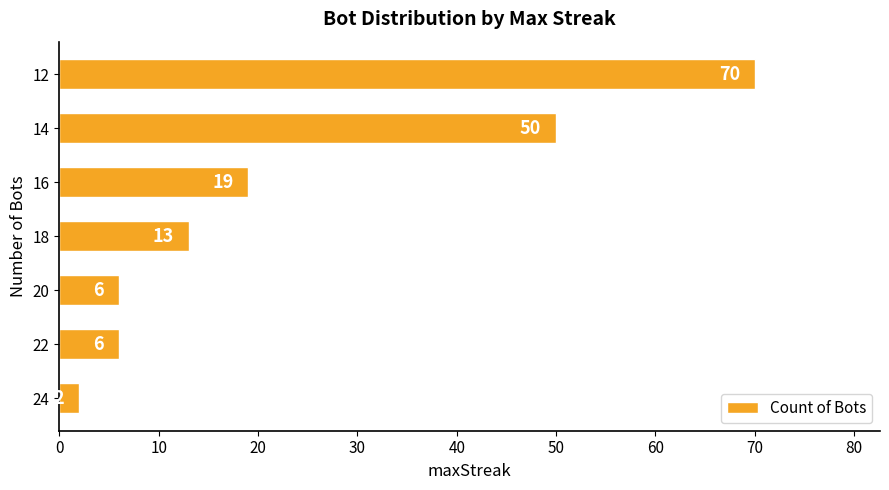

Which has a higher value, 12 or 20?

12